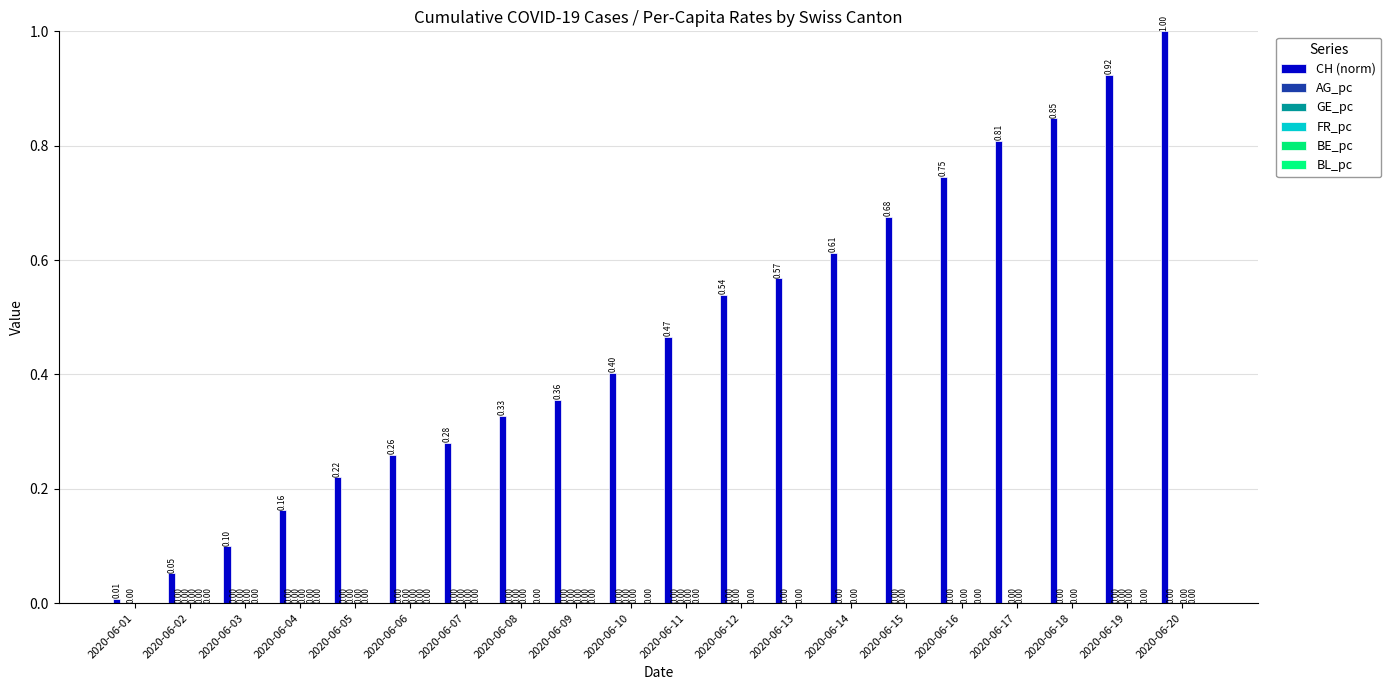

Reading left to right, list all the values displayed in this chart.

CH (norm): 2020-06-01=0.0	2020-06-02=0.1	2020-06-03=0.1	2020-06-04=0.2	2020-06-05=0.2	2020-06-06=0.3	2020-06-07=0.3	2020-06-08=0.3	2020-06-09=0.4	2020-06-10=0.4	2020-06-11=0.5	2020-06-12=0.5	2020-06-13=0.6	2020-06-14=0.6	2020-06-15=0.7	2020-06-16=0.7	2020-06-17=0.8	2020-06-18=0.8	2020-06-19=0.9	2020-06-20=1.0
AG_pc: 2020-06-01=0.0	2020-06-02=0.0	2020-06-03=0.0	2020-06-04=0.0	2020-06-05=0.0	2020-06-06=0.0	2020-06-07=0.0	2020-06-08=0.0	2020-06-09=0.0	2020-06-10=0.0	2020-06-11=0.0	2020-06-12=0.0	2020-06-13=0.0	2020-06-14=0.0	2020-06-15=0.0	2020-06-16=0.0	2020-06-17=0.0	2020-06-18=0.0	2020-06-19=0.0	2020-06-20=0.0
GE_pc: 2020-06-01=0.0	2020-06-02=0.0	2020-06-03=0.0	2020-06-04=0.0	2020-06-05=0.0	2020-06-06=0.0	2020-06-07=0.0	2020-06-08=0.0	2020-06-09=0.0	2020-06-10=0.0	2020-06-11=0.0	2020-06-12=0.0	2020-06-13=0.0	2020-06-14=0.0	2020-06-15=0.0	2020-06-16=0.0	2020-06-17=0.0	2020-06-18=0.0	2020-06-19=0.0	2020-06-20=0.0
FR_pc: 2020-06-01=0.0	2020-06-02=0.0	2020-06-03=0.0	2020-06-04=0.0	2020-06-05=0.0	2020-06-06=0.0	2020-06-07=0.0	2020-06-08=0.0	2020-06-09=0.0	2020-06-10=0.0	2020-06-11=0.0	2020-06-12=0.0	2020-06-13=0.0	2020-06-14=0.0	2020-06-15=0.0	2020-06-16=0.0	2020-06-17=0.0	2020-06-18=0.0	2020-06-19=0.0	2020-06-20=0.0
BE_pc: 2020-06-01=0.0	2020-06-02=0.0	2020-06-03=0.0	2020-06-04=0.0	2020-06-05=0.0	2020-06-06=0.0	2020-06-07=0.0	2020-06-08=0.0	2020-06-09=0.0	2020-06-10=0.0	2020-06-11=0.0	2020-06-12=0.0	2020-06-13=0.0	2020-06-14=0.0	2020-06-15=0.0	2020-06-16=0.0	2020-06-17=0.0	2020-06-18=0.0	2020-06-19=0.0	2020-06-20=0.0
BL_pc: 2020-06-01=0.0	2020-06-02=0.0	2020-06-03=0.0	2020-06-04=0.0	2020-06-05=0.0	2020-06-06=0.0	2020-06-07=0.0	2020-06-08=0.0	2020-06-09=0.0	2020-06-10=0.0	2020-06-11=0.0	2020-06-12=0.0	2020-06-13=0.0	2020-06-14=0.0	2020-06-15=0.0	2020-06-16=0.0	2020-06-17=0.0	2020-06-18=0.0	2020-06-19=0.0	2020-06-20=0.0